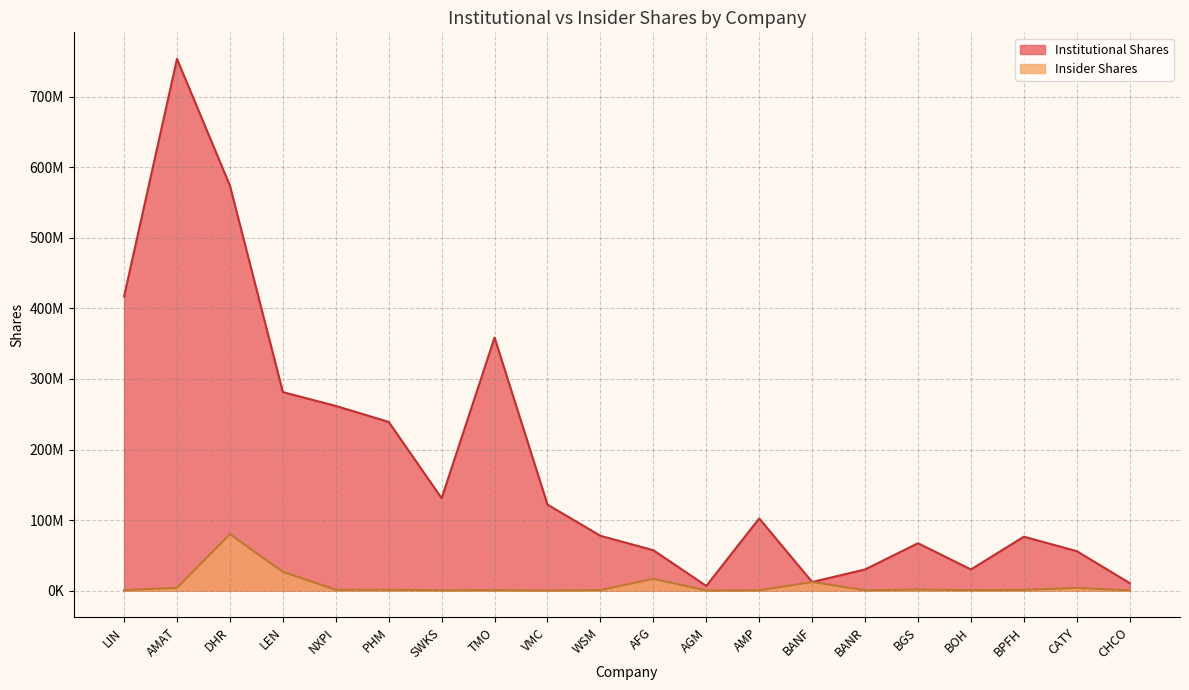

What is the difference between the highest and lowest values at CATY?

52094339